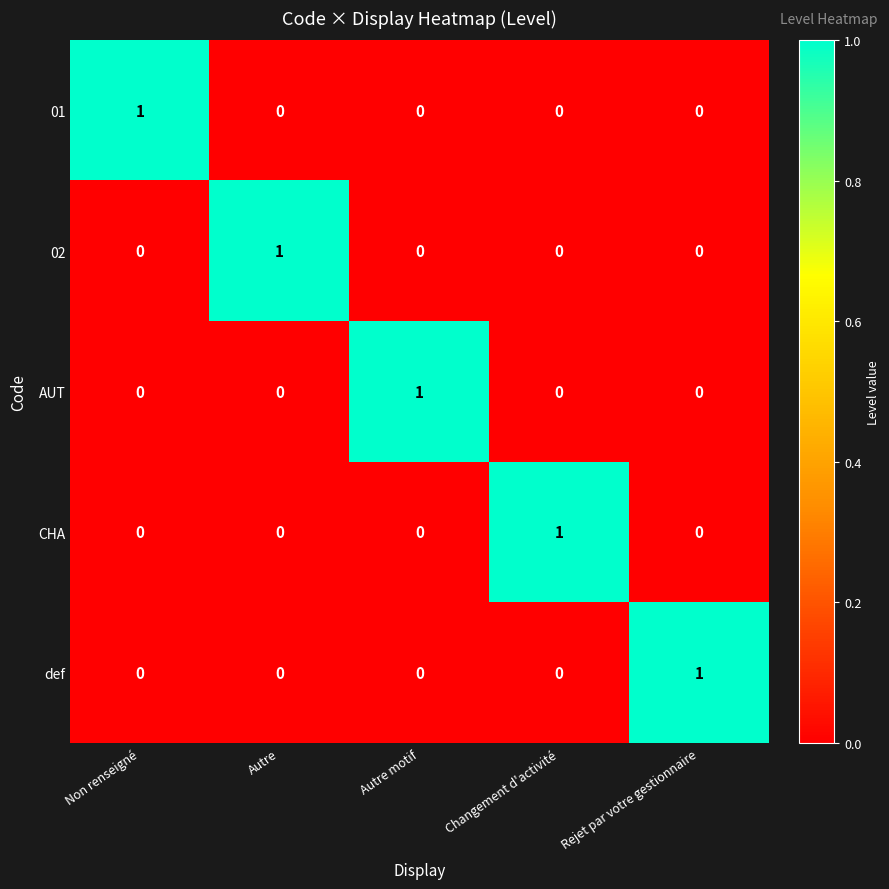

Reading right to left, list all the values displayed in this chart.

01: Rejet par votre gestionnaire=0	Changement d'activité=0	Autre motif=0	Autre=0	Non renseigné=1
02: Rejet par votre gestionnaire=0	Changement d'activité=0	Autre motif=0	Autre=1	Non renseigné=0
AUT: Rejet par votre gestionnaire=0	Changement d'activité=0	Autre motif=1	Autre=0	Non renseigné=0
CHA: Rejet par votre gestionnaire=0	Changement d'activité=1	Autre motif=0	Autre=0	Non renseigné=0
def: Rejet par votre gestionnaire=1	Changement d'activité=0	Autre motif=0	Autre=0	Non renseigné=0